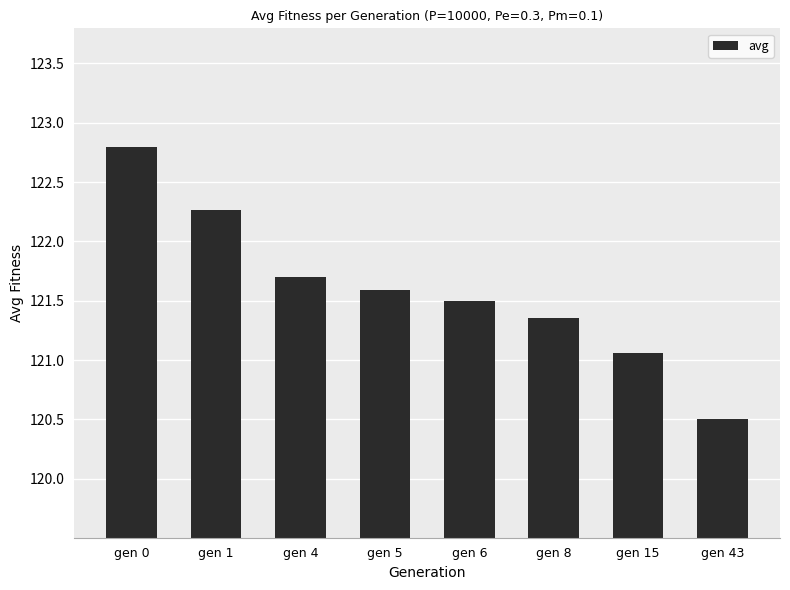

What is the change in value from gen 5 to gen 15?

-0.5